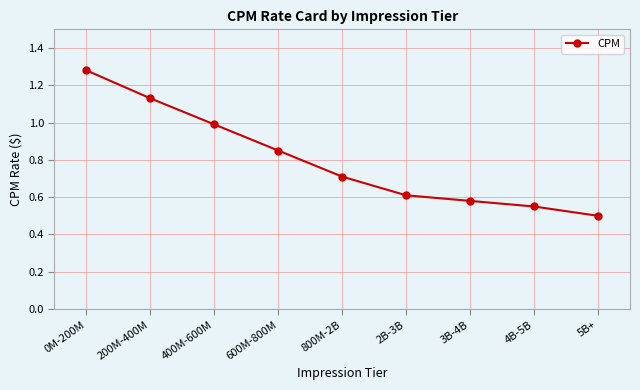

What is the label of the 3rd point from the left?

400M-600M